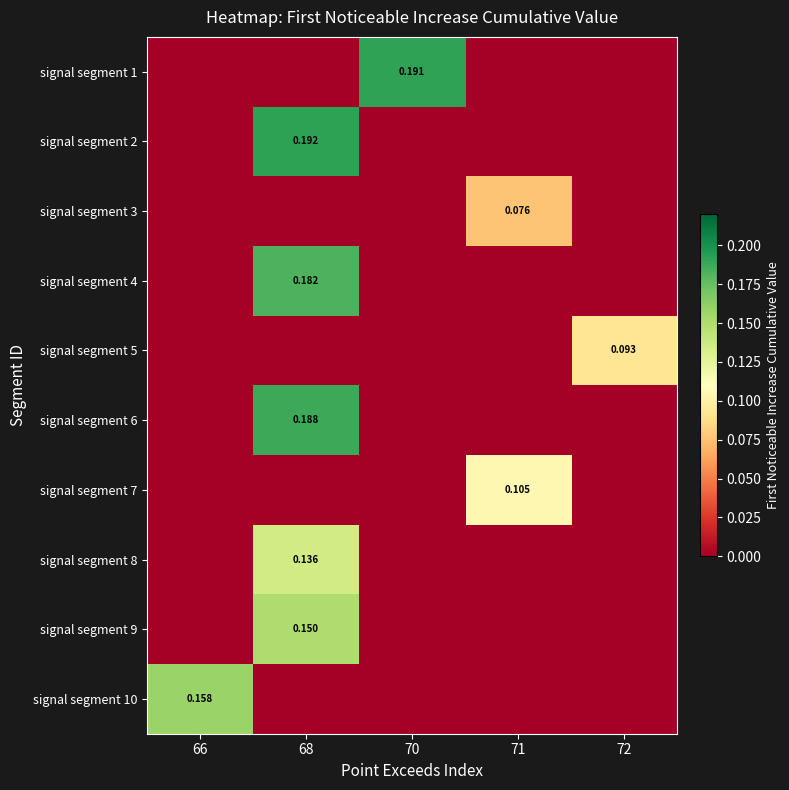

Count the number of data series in this chart.

10